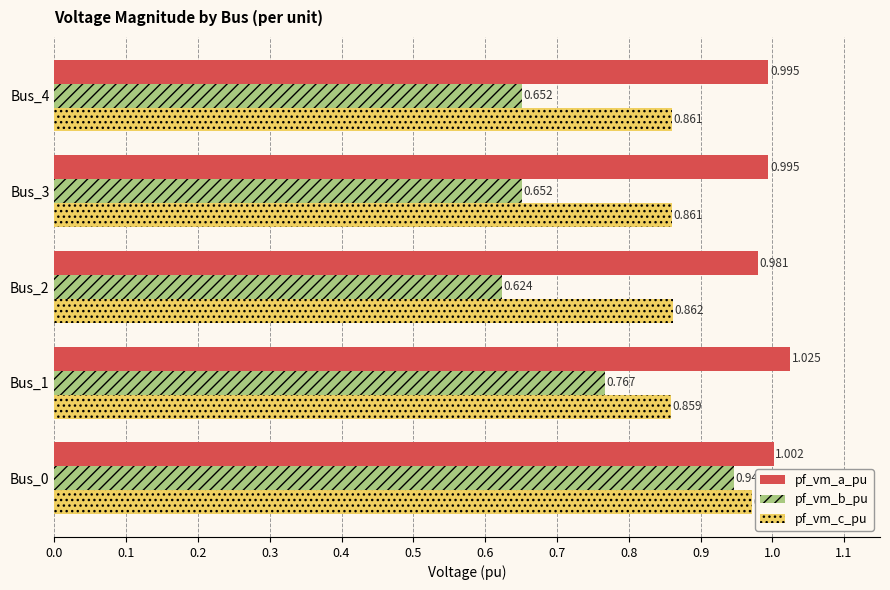

At Bus_0, list the series in order from smallest to largest.

pf_vm_b_pu, pf_vm_c_pu, pf_vm_a_pu